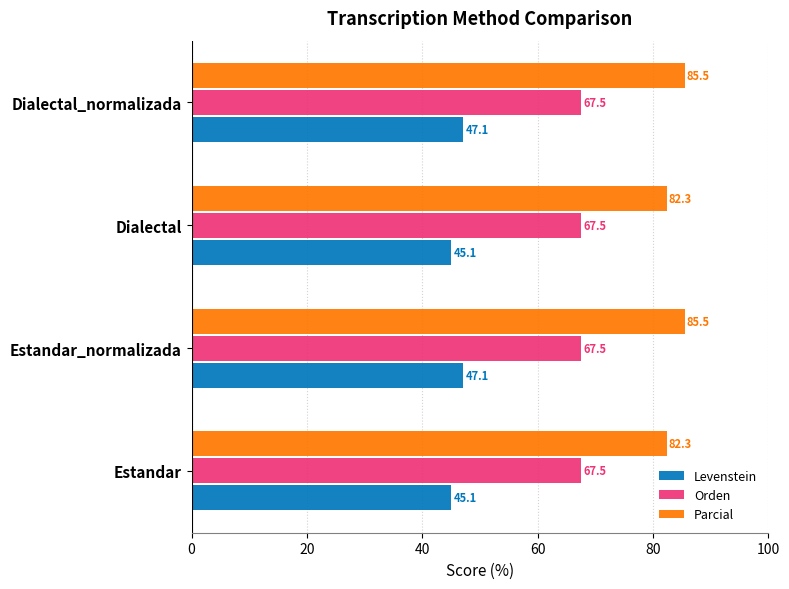

What is the difference between the maximum and minimum values in the Parcial series?

3.1